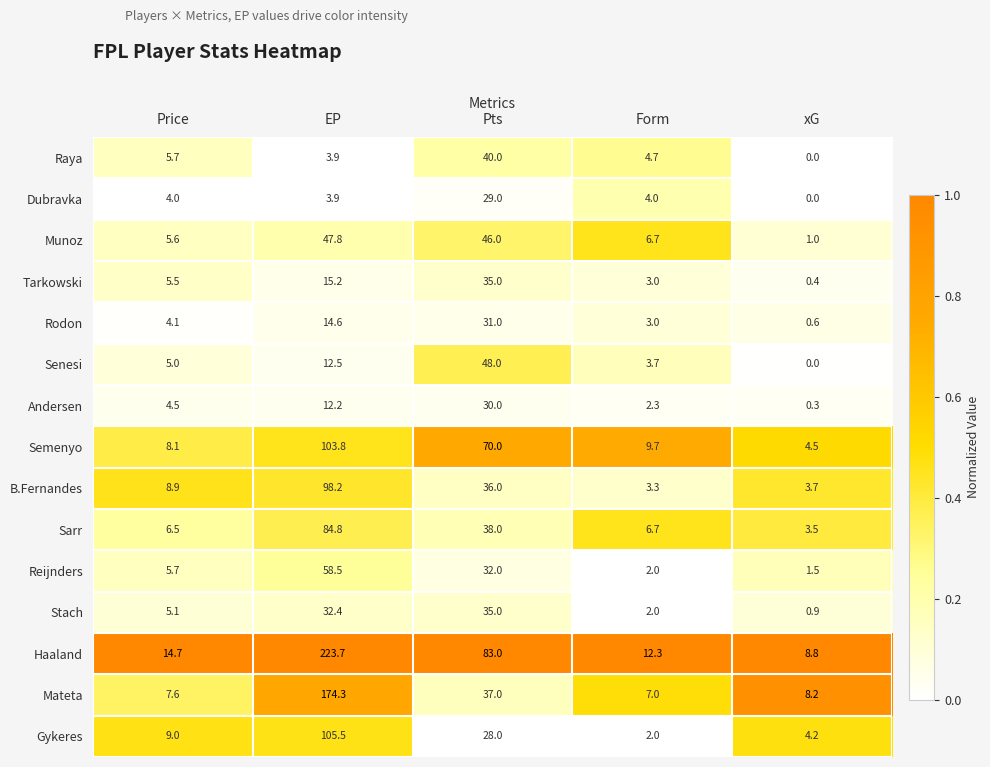

Rank the categories by Tarkowski value from lowest to highest.

xG, Form, Price, EP, Pts